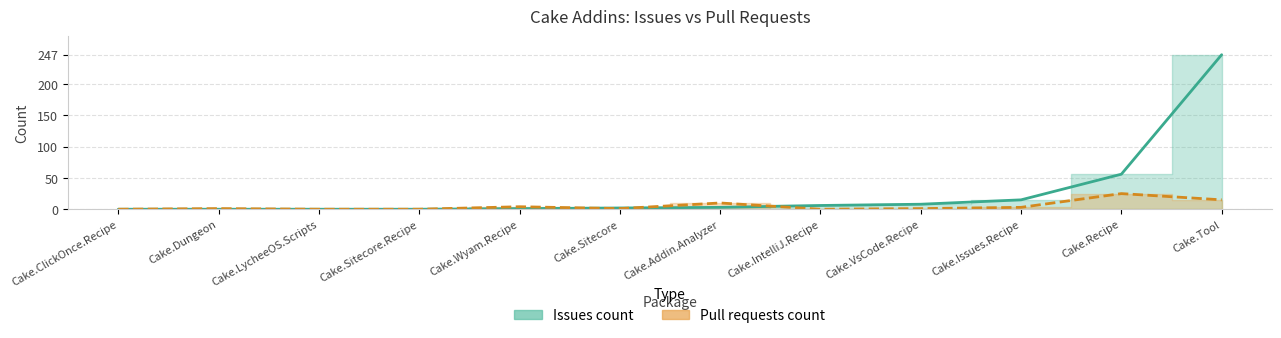

At which label is Pull requests count closest to 12?

Cake.Addin.Analyzer